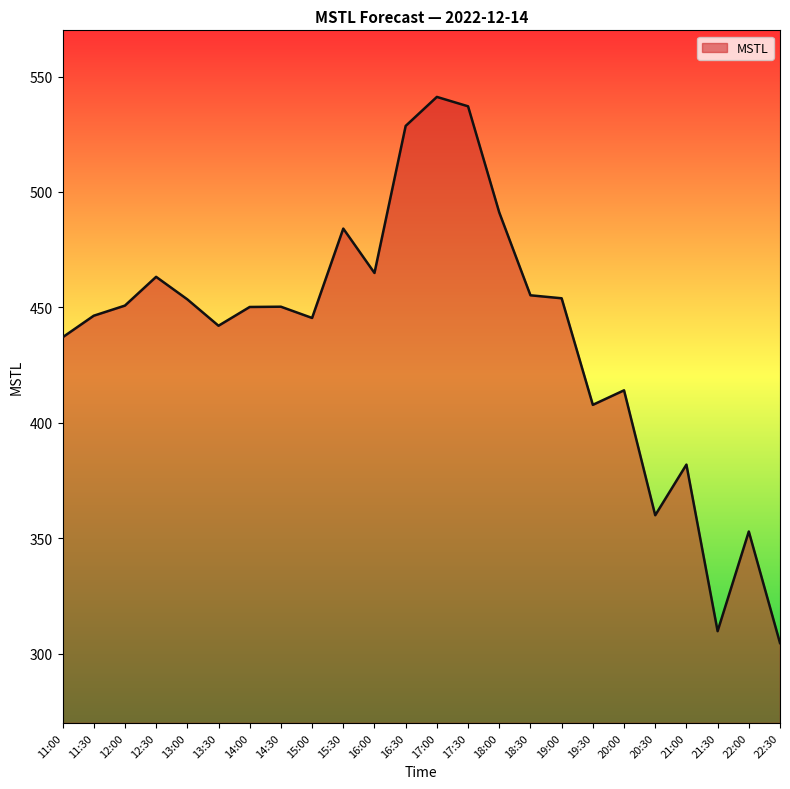

At which category does the chart reach its minimum across all series?

22:30